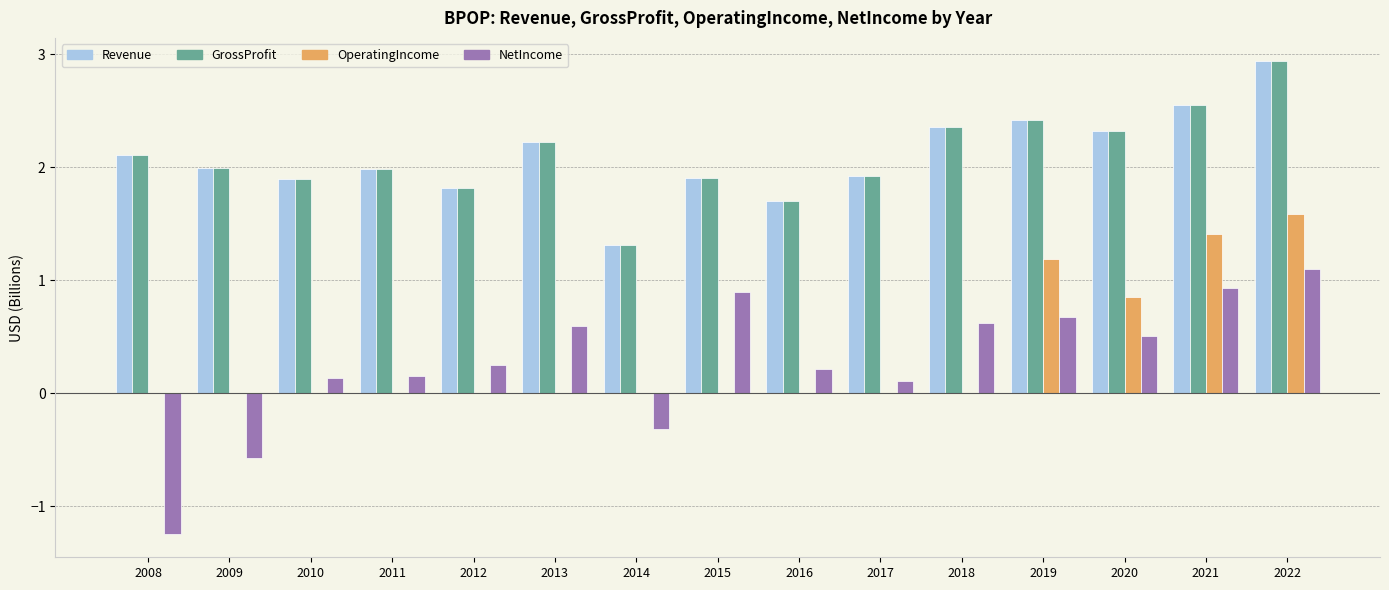

At which category is the sum across all series the highest?

2022